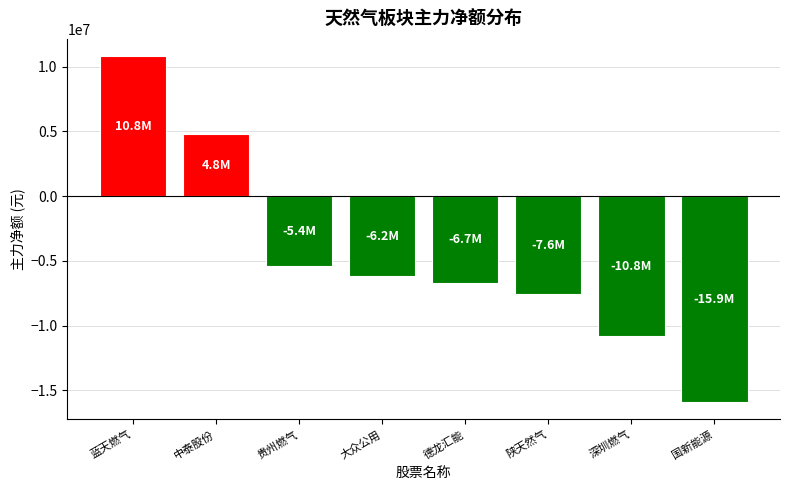

Reading left to right, extract all data points from this chart.

蓝天燃气=10810109	中泰股份=4801908	贵州燃气=-5406629	大众公用=-6202798	德龙汇能=-6736751	陕天然气=-7561676	深圳燃气=-10790502	国新能源=-15900724